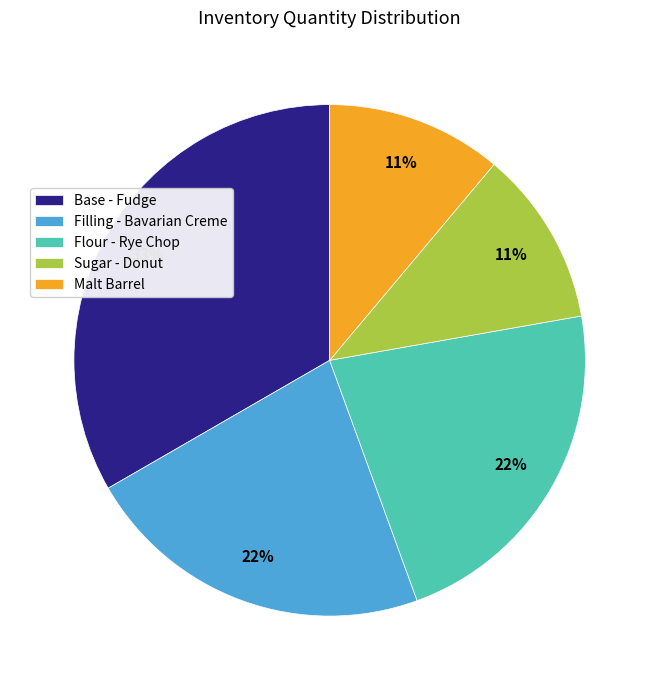

Do Flour - Rye Chop and Filling - Bavarian Creme together represent more than half of the pie?

No